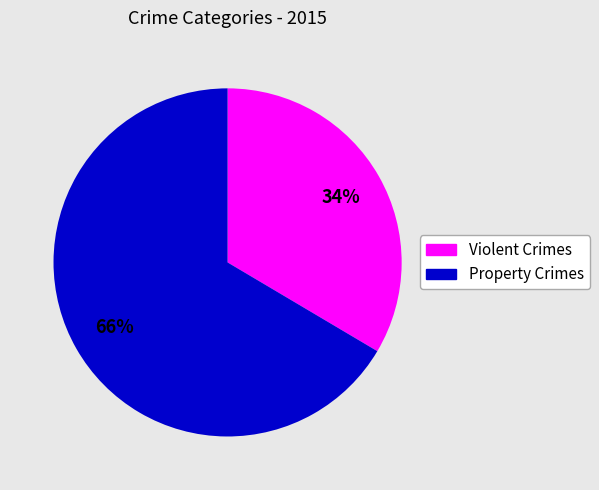

Is there a majority slice in this chart?

Yes